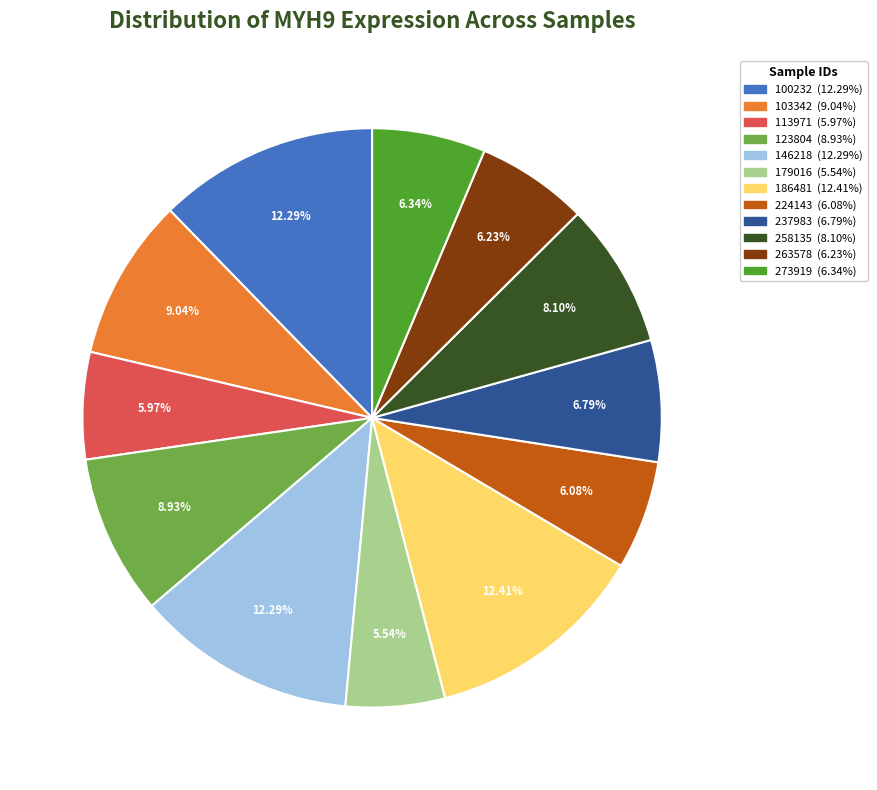

True or false: 186481 accounts for 12% of the total.

True